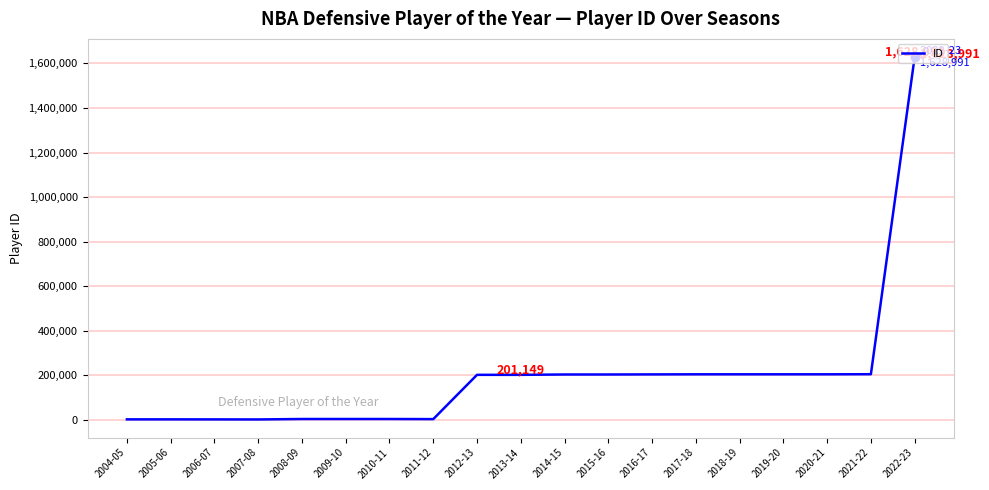

What is the difference between the second highest and minimum values?

203227